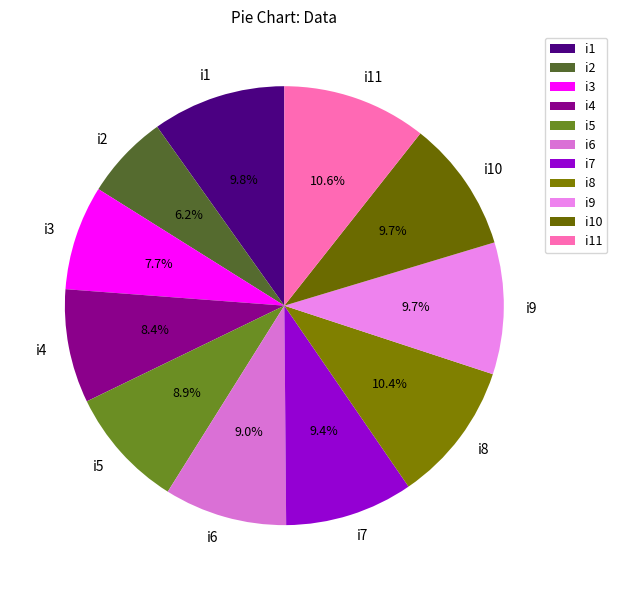

What percentage is the i11 slice, to the nearest percent?

11%